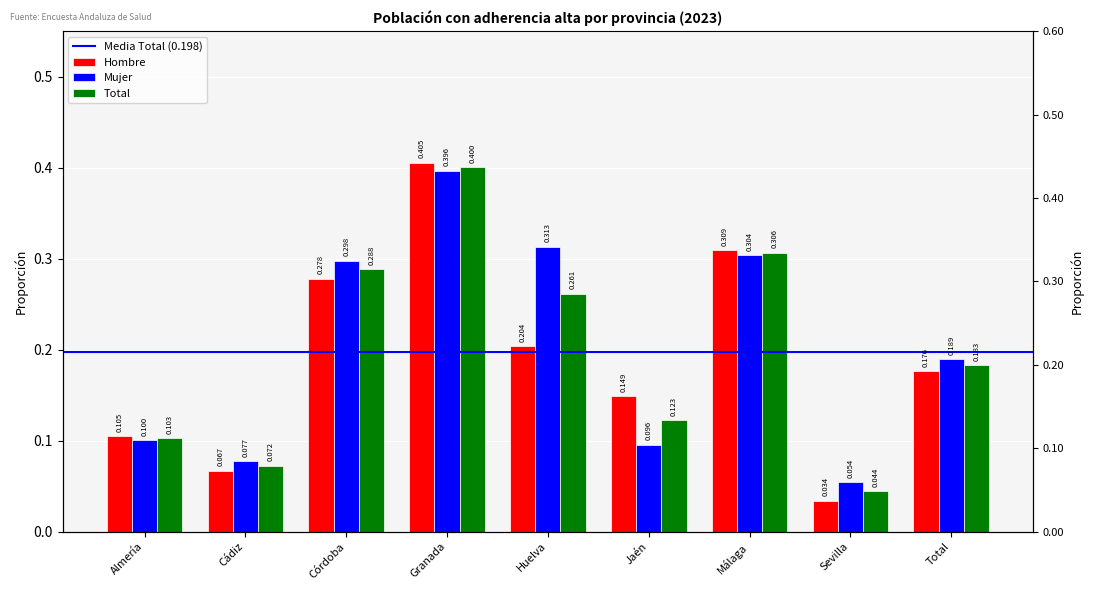

Which series has the largest range (max minus min)?

Hombre